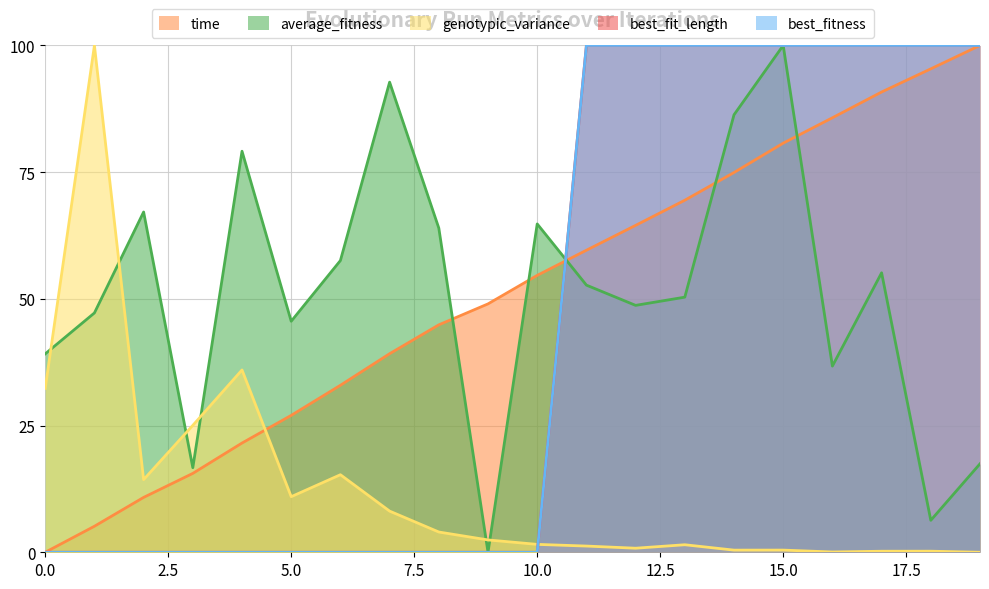

At how many categories does at least one series exceed 34?

19